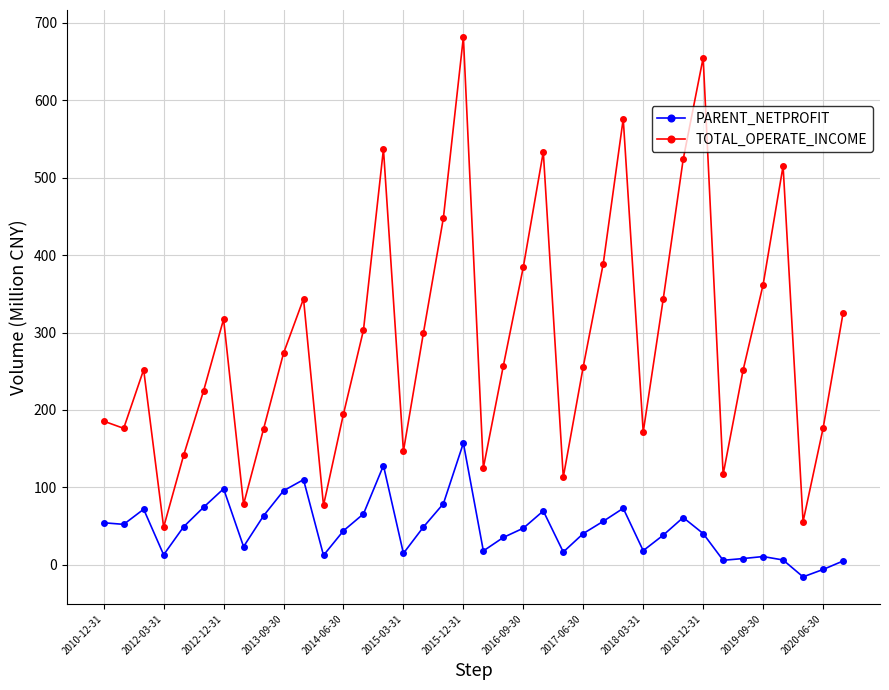

True or false: PARENT_NETPROFIT and TOTAL_OPERATE_INCOME cross at least once.

False